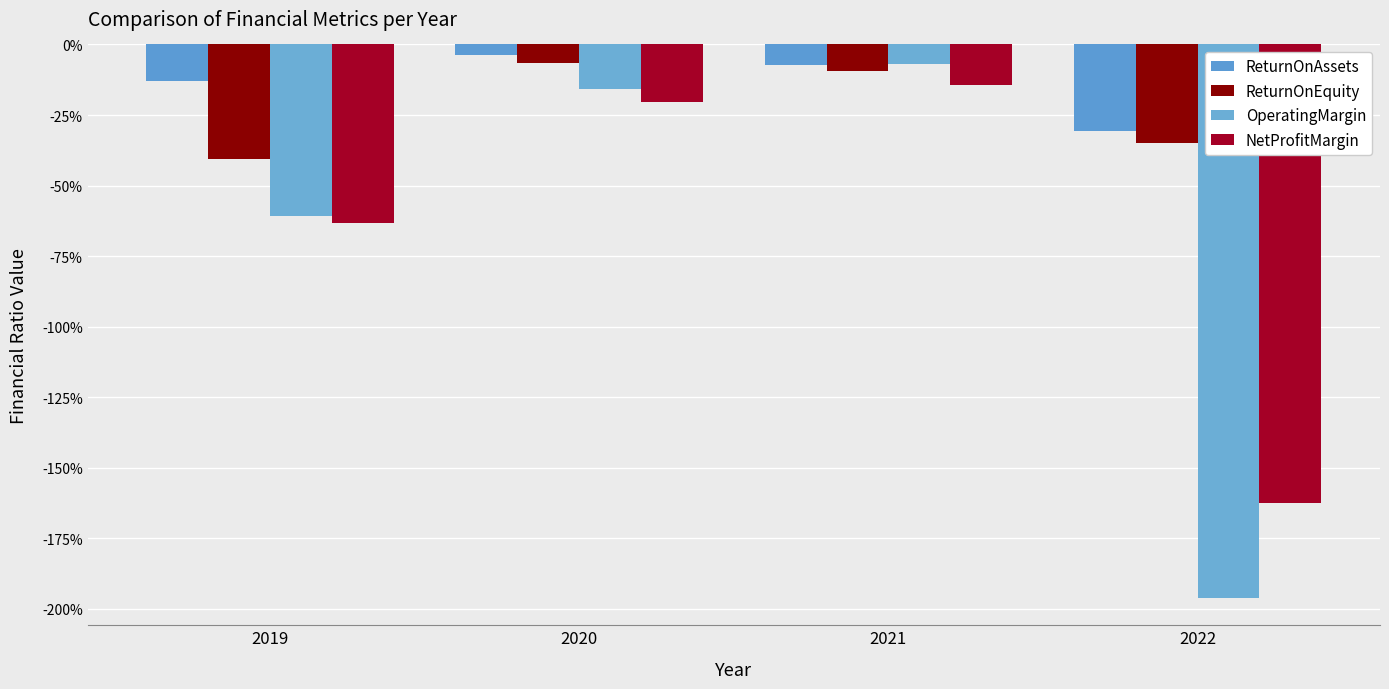

Reading left to right, list all the values displayed in this chart.

ReturnOnAssets: -0.1	-0.0	-0.1	-0.3
ReturnOnEquity: -0.4	-0.1	-0.1	-0.4
OperatingMargin: -0.6	-0.2	-0.1	-2.0
NetProfitMargin: -0.6	-0.2	-0.1	-1.6